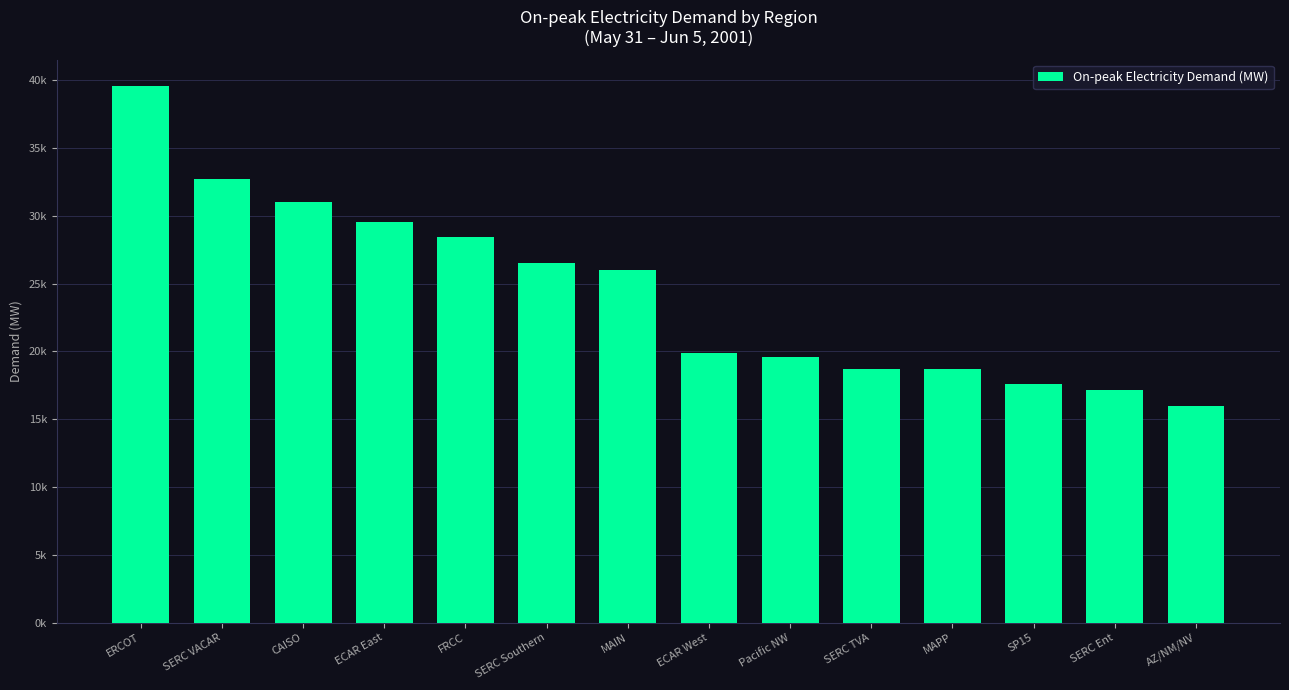

What position from the right is SERC TVA?

5